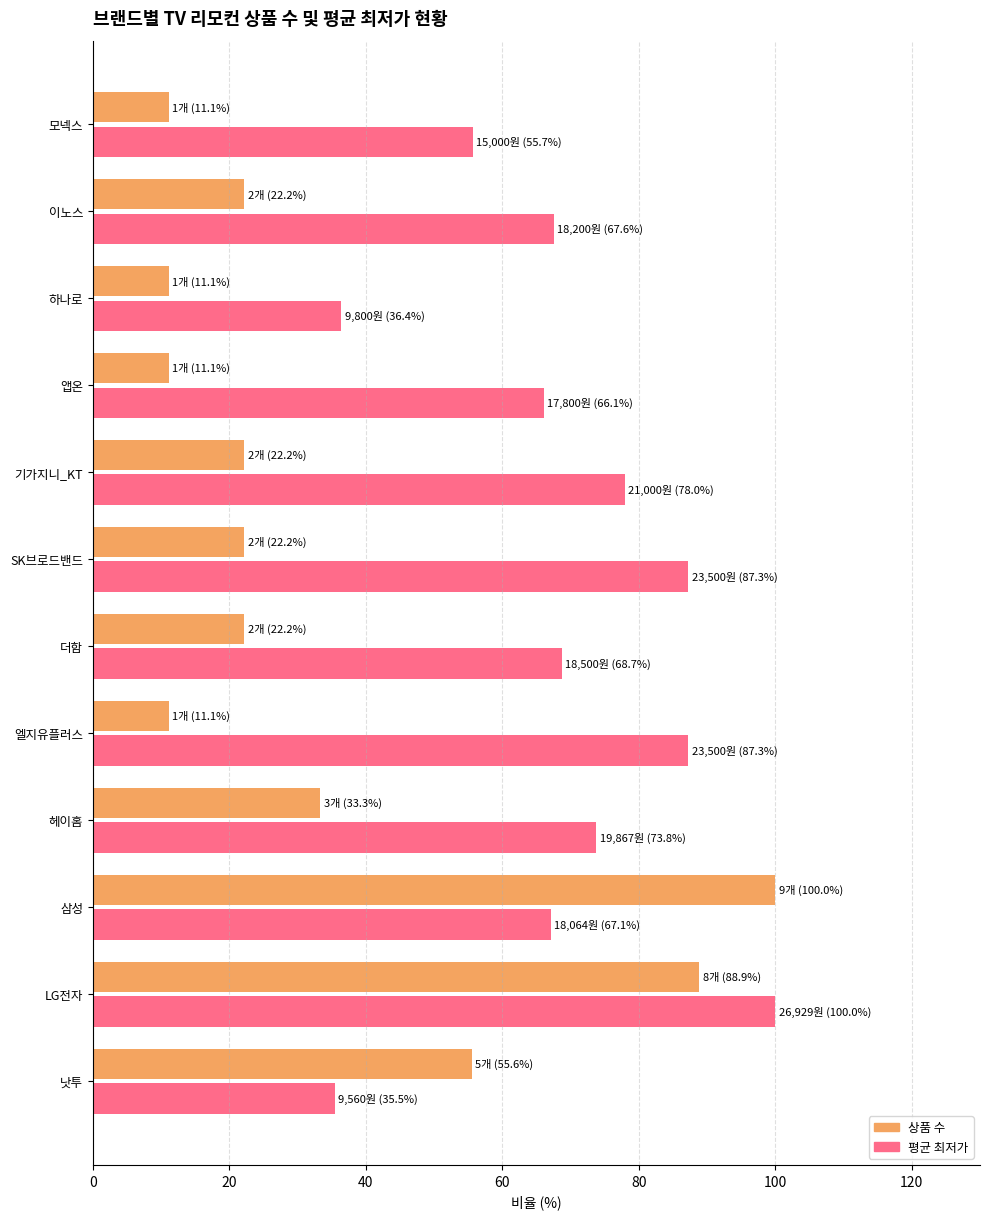

Is the value of 상품 수 at LG전자 greater than the value of 평균 최저가 at LG전자?

No